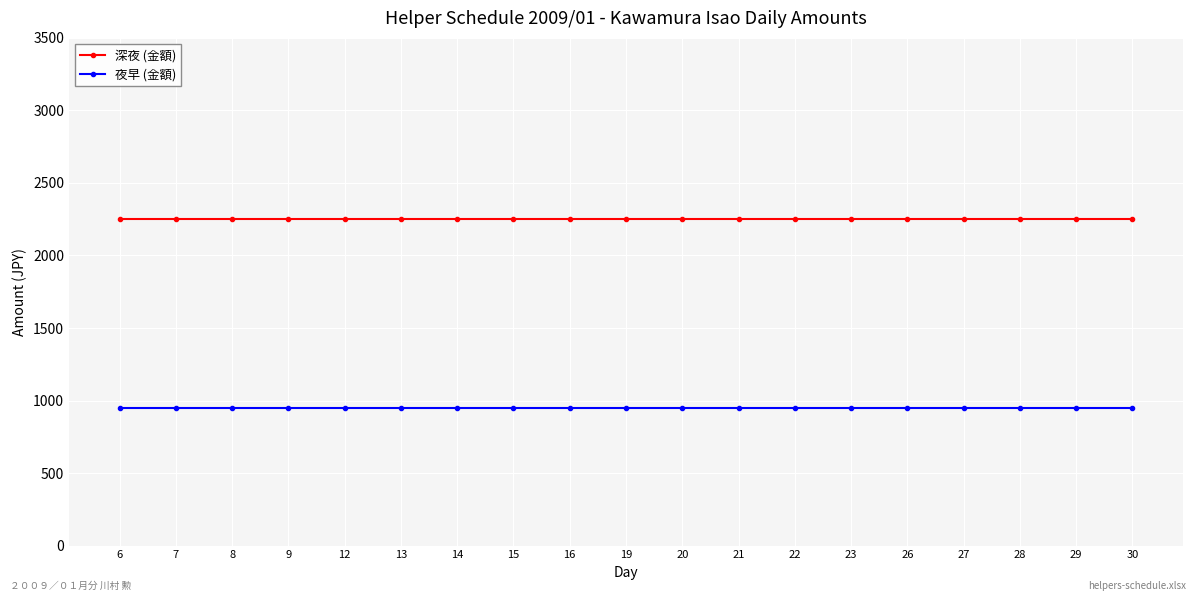

Is the value of 夜早 (金額) at 22 greater than the value of 深夜 (金額) at 12?

No